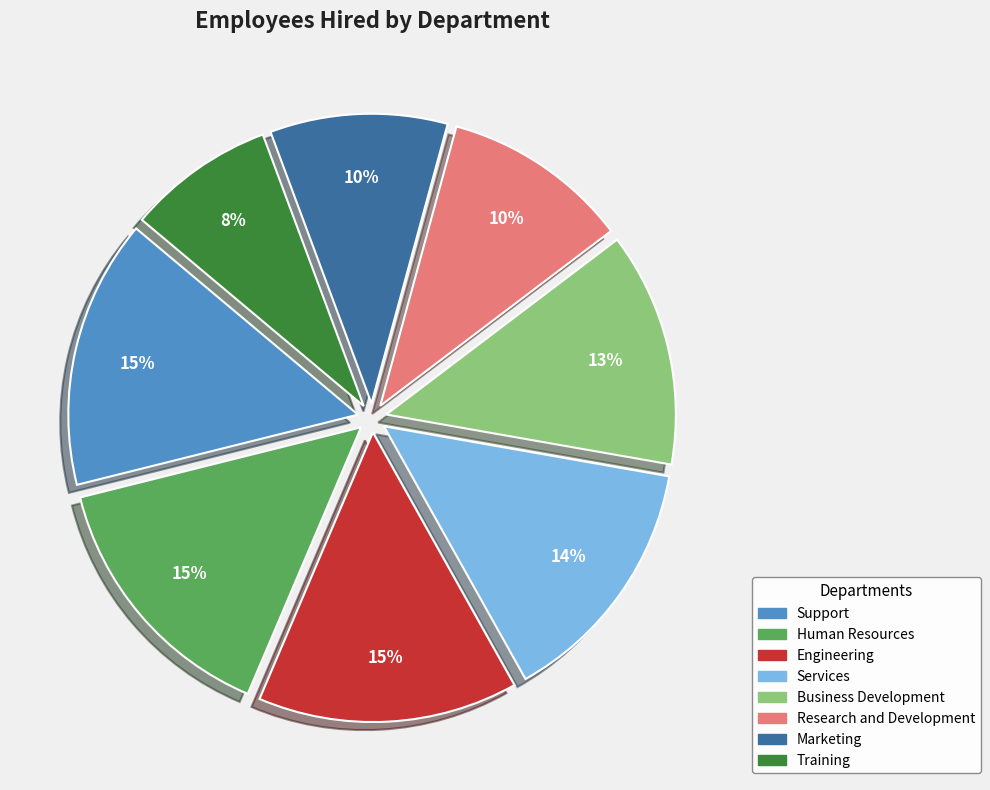

Does Human Resources account for over 50% of the chart?

No